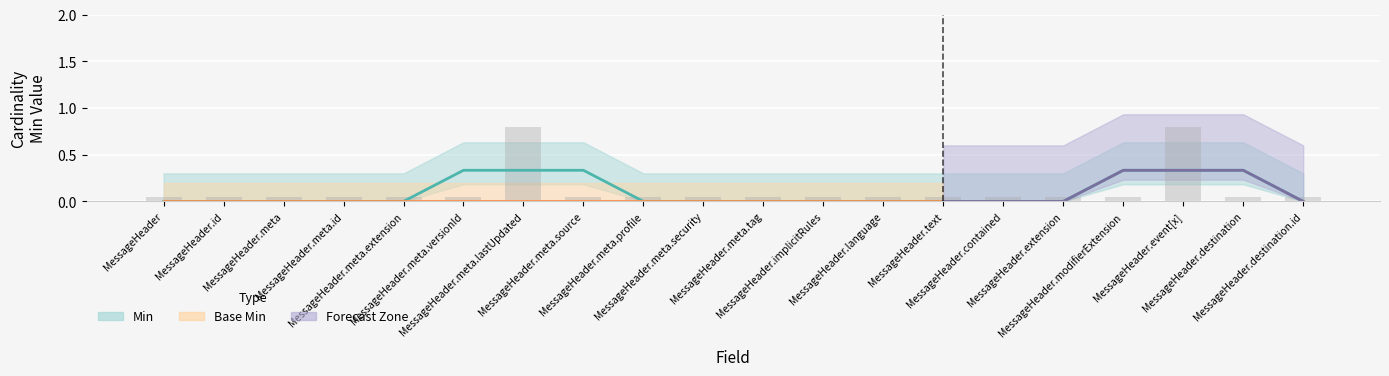

Is it true that the value at MessageHeader.meta.tag is 0.0?

False